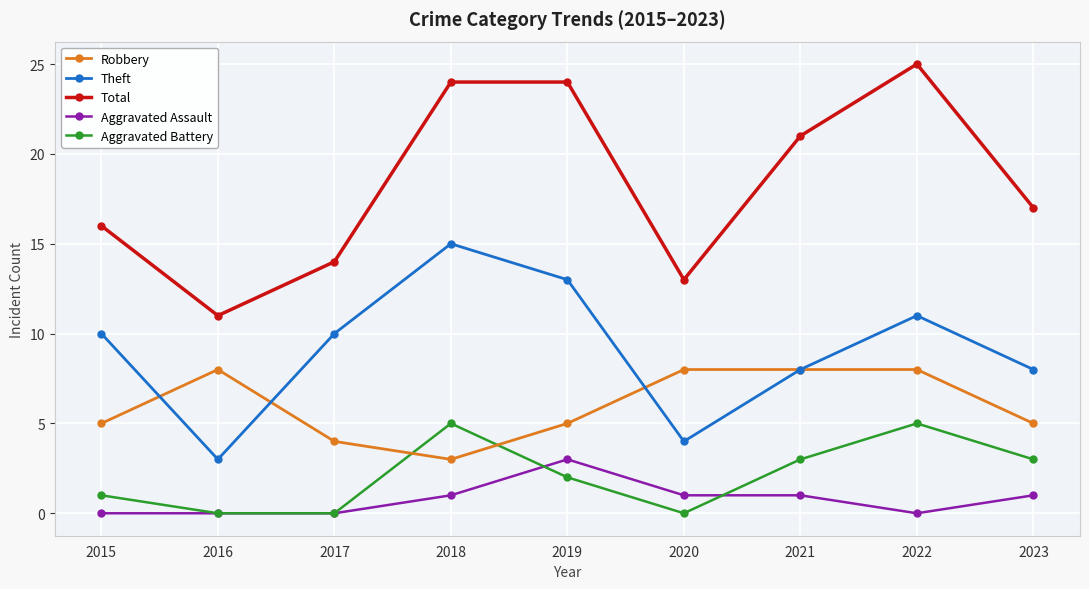

Is it true that Theft equals 23 at 2018?

False